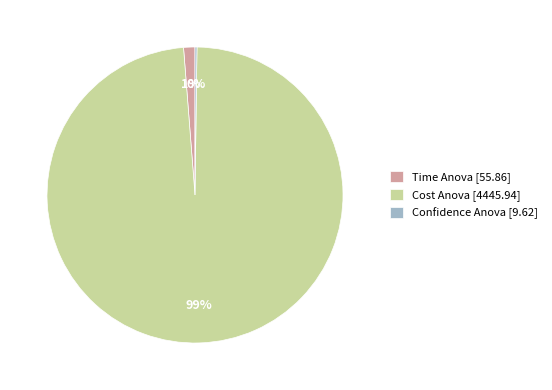

Between Cost Anova [4445.94] and Time Anova [55.86], which is larger?

Cost Anova [4445.94]